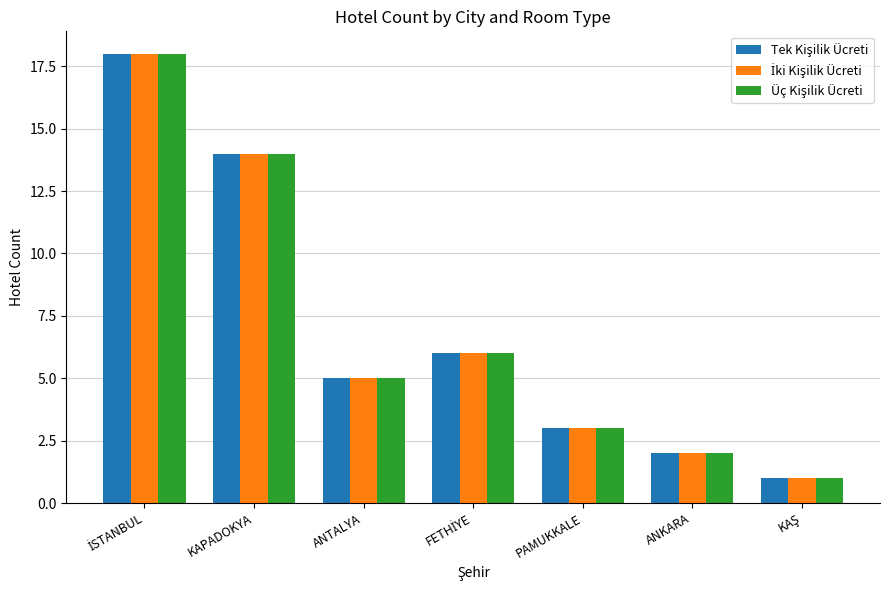

What is the total value across all series at PAMUKKALE?

9